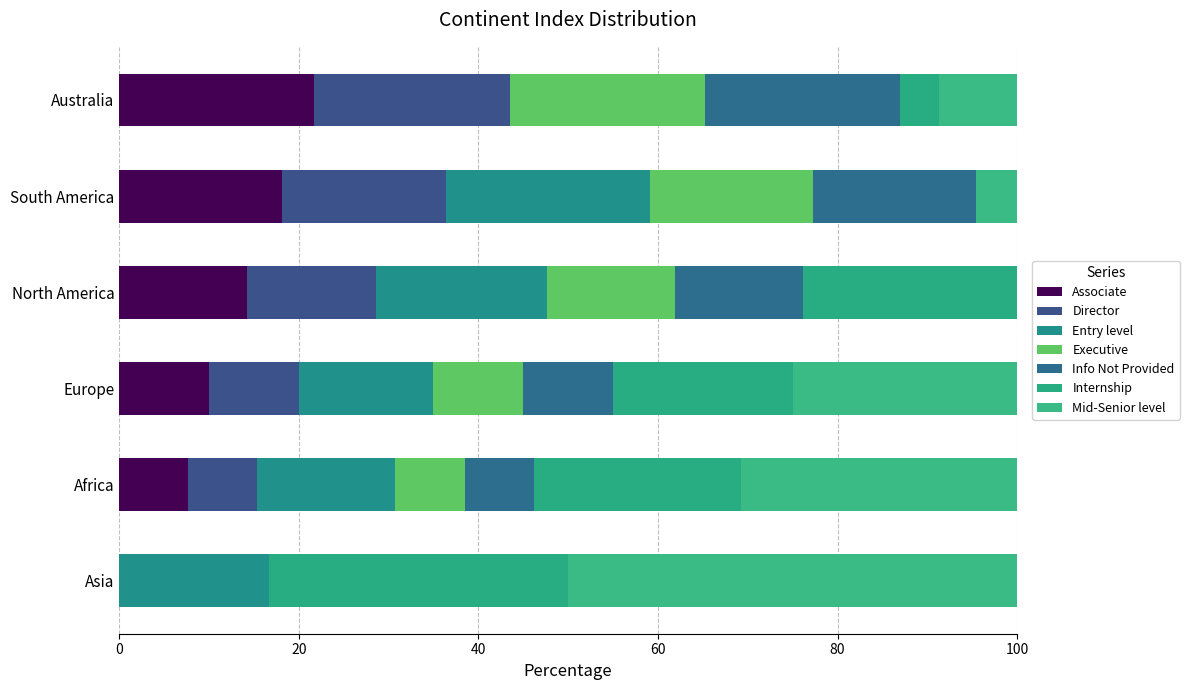

How many positive values does the Associate series have?

5